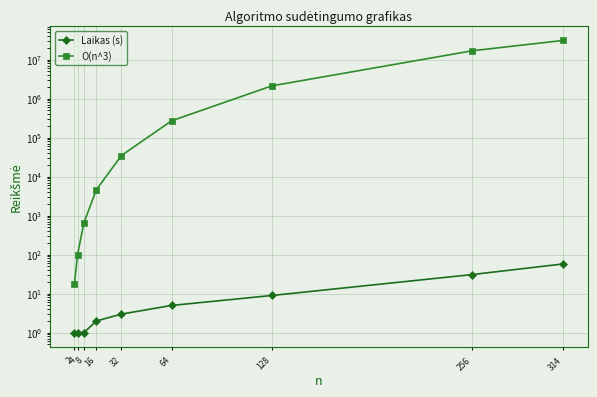

True or false: Laikas (s) and O(n^3) intersect in this chart.

False